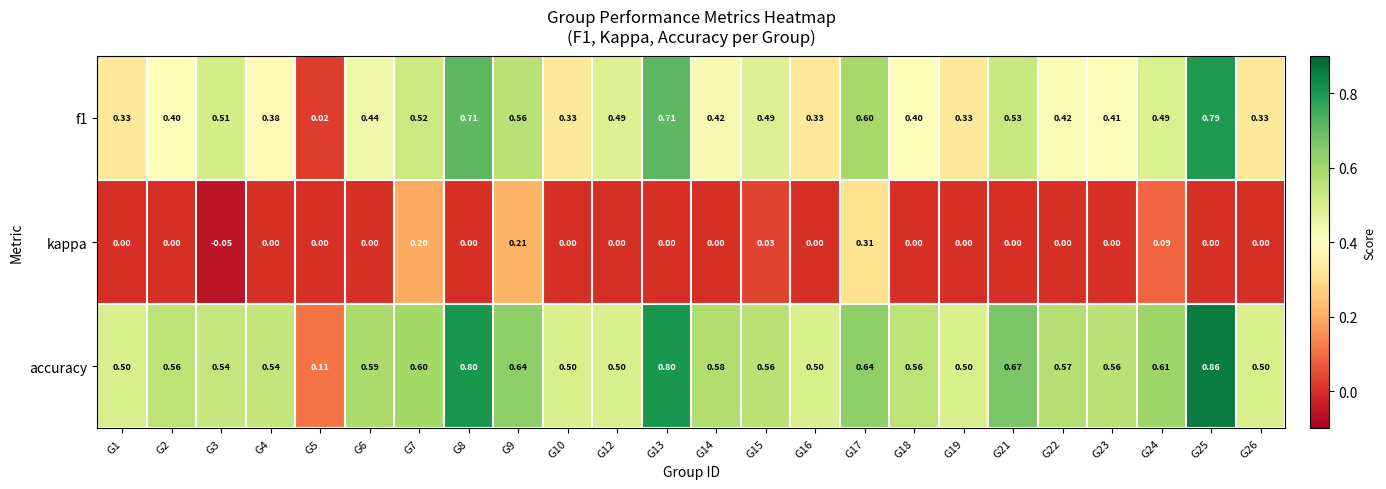

Which series has the largest total across all categories?

accuracy